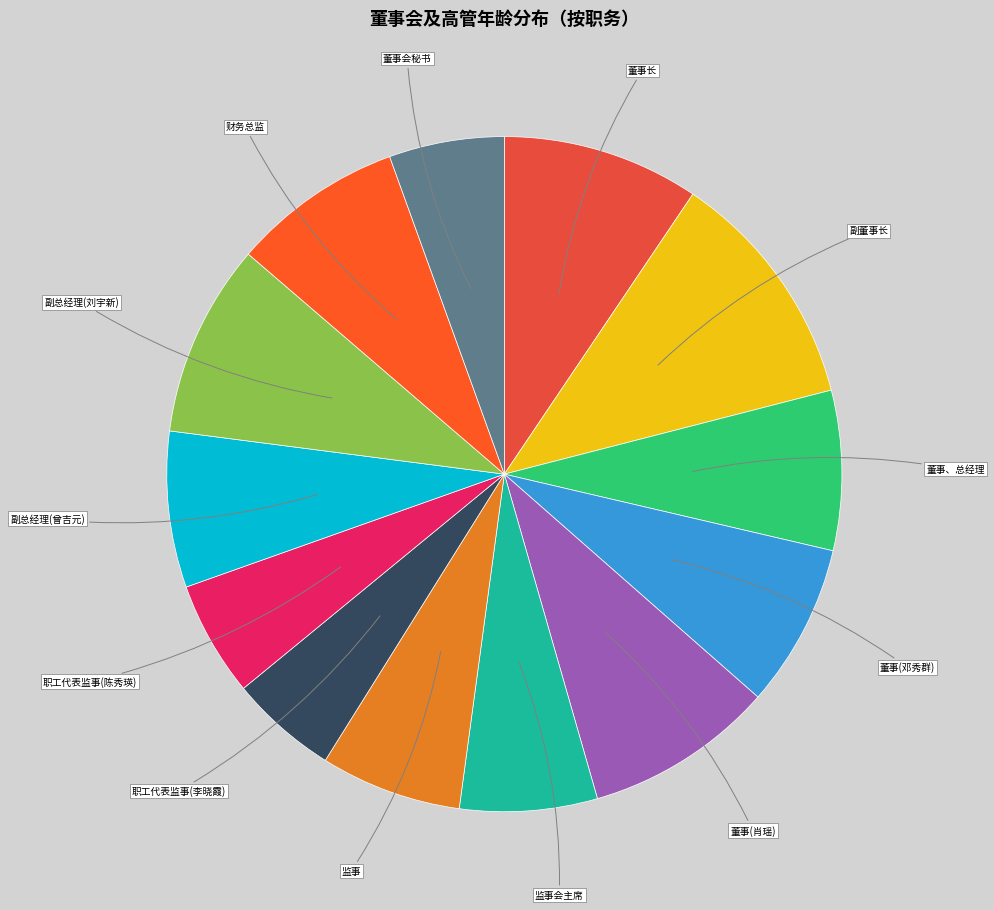

The 董事、总经理 slice represents 22% of the pie. True or false?

False